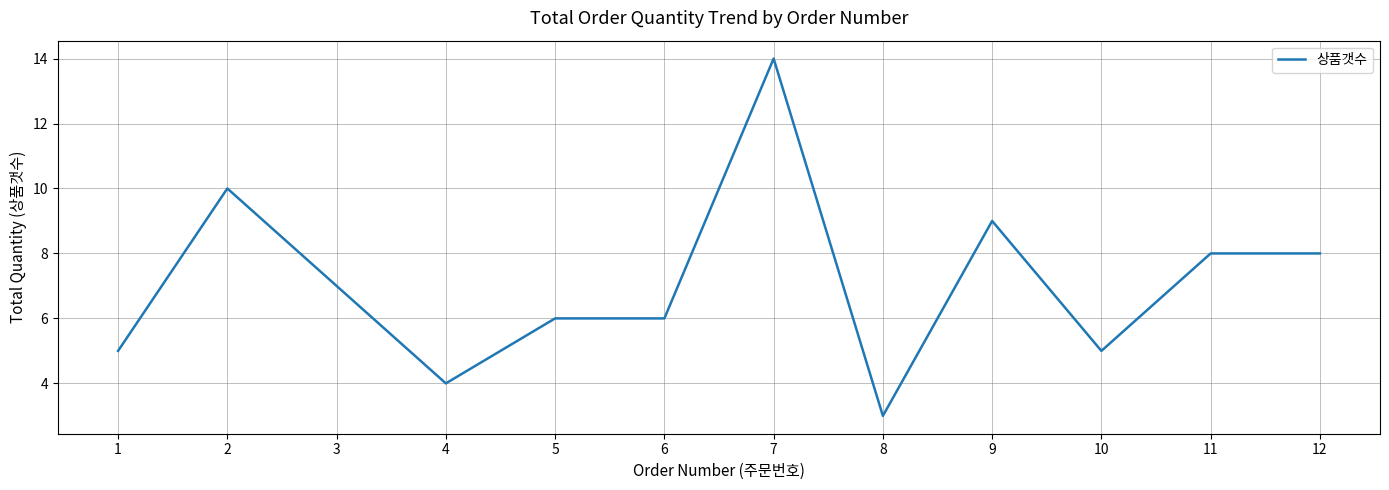

What is the difference between the maximum and minimum values?

11